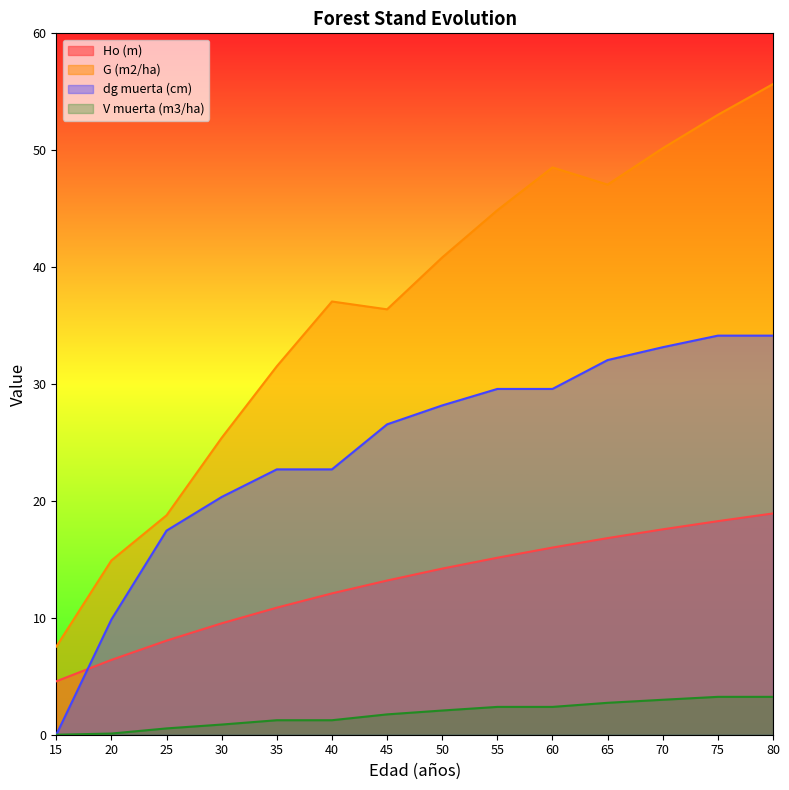

What value does the V muerta (m3/ha) series have at 40?

1.2